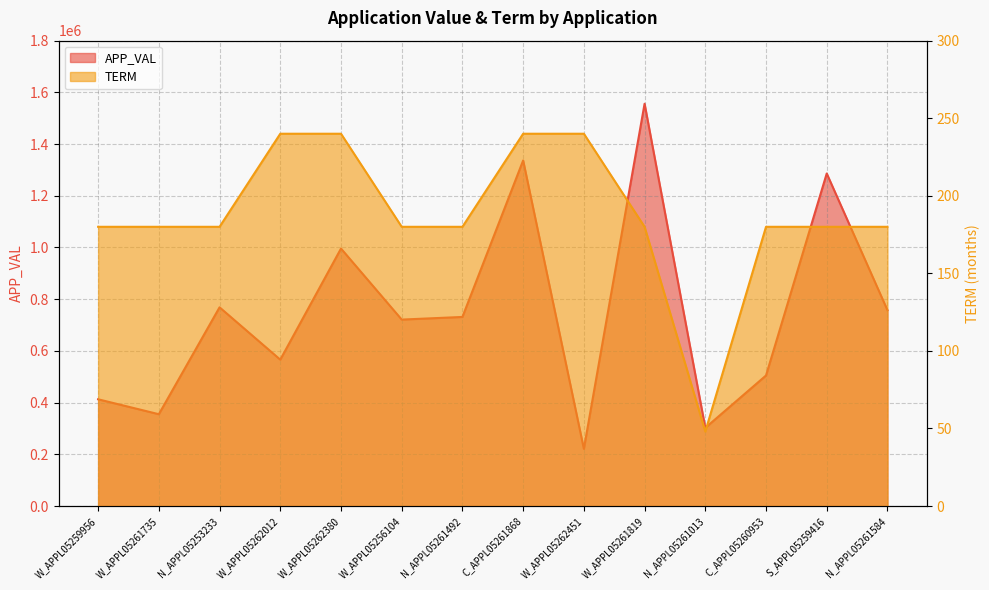

Which series has the largest total across all categories?

APP_VAL